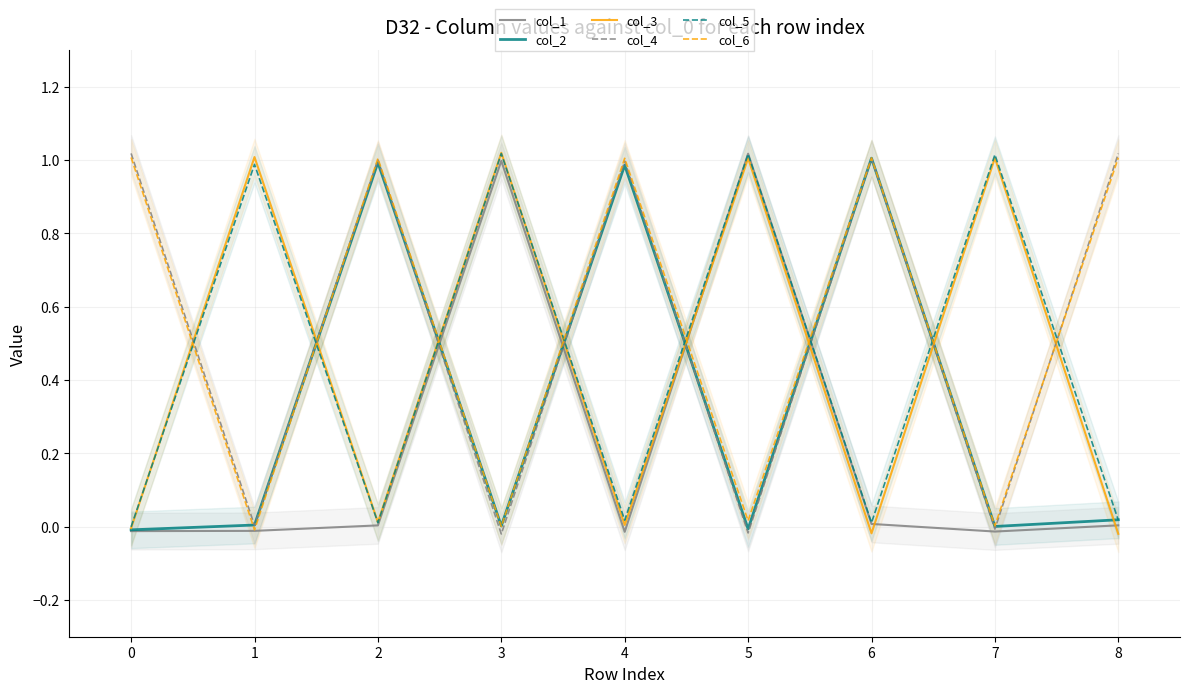

What is the sum of all col_2 values?

3.0